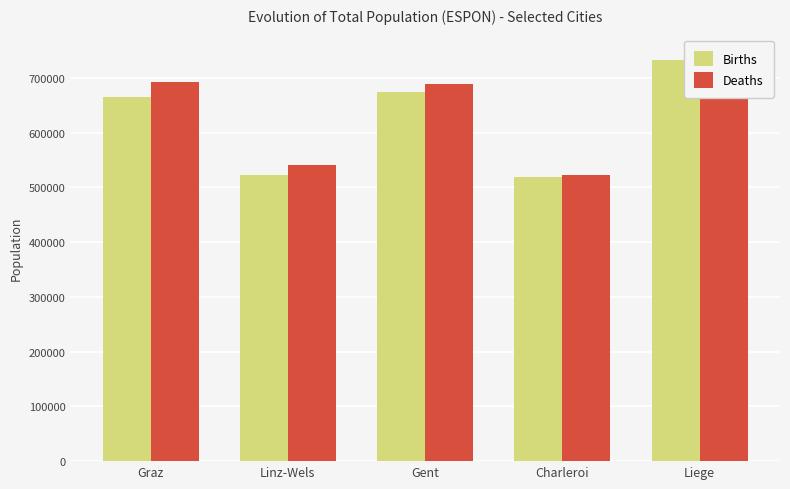

What is the value of the Births bar at the 2nd from the left?

523150